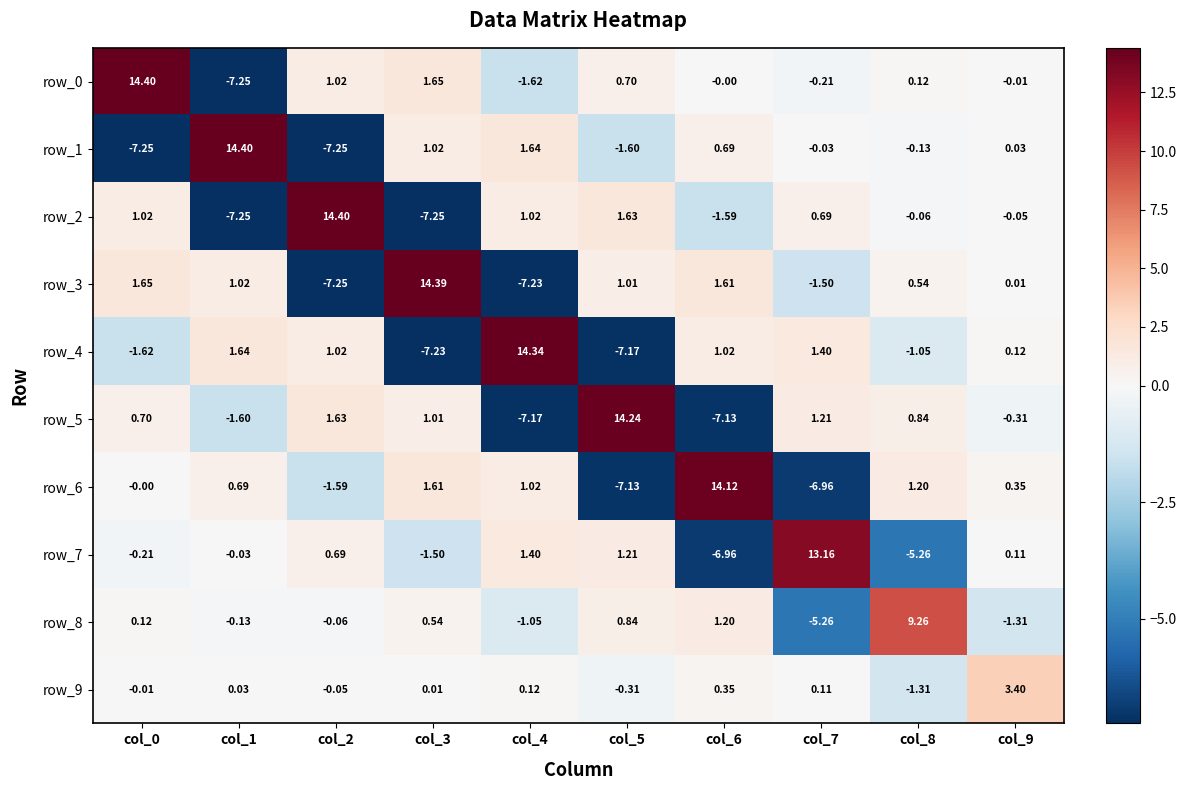

What is the total value across all series at col_2?

2.6